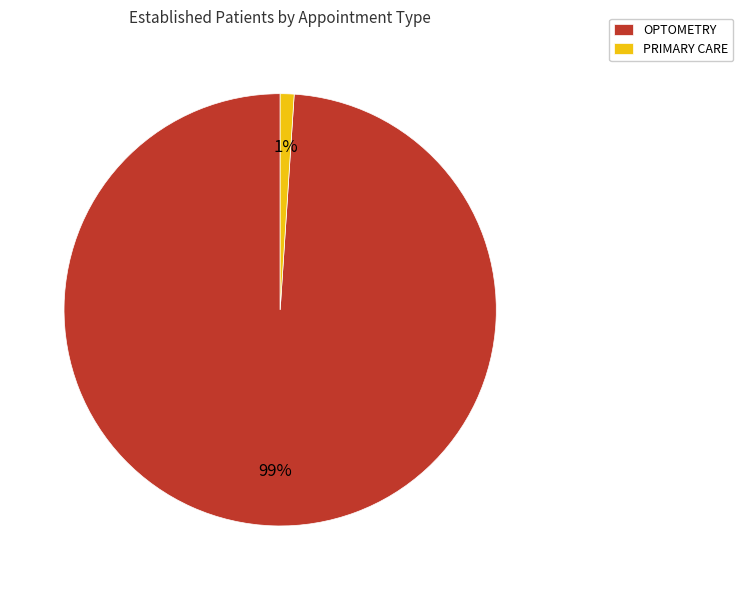

Do PRIMARY CARE and OPTOMETRY together represent more than half of the pie?

Yes